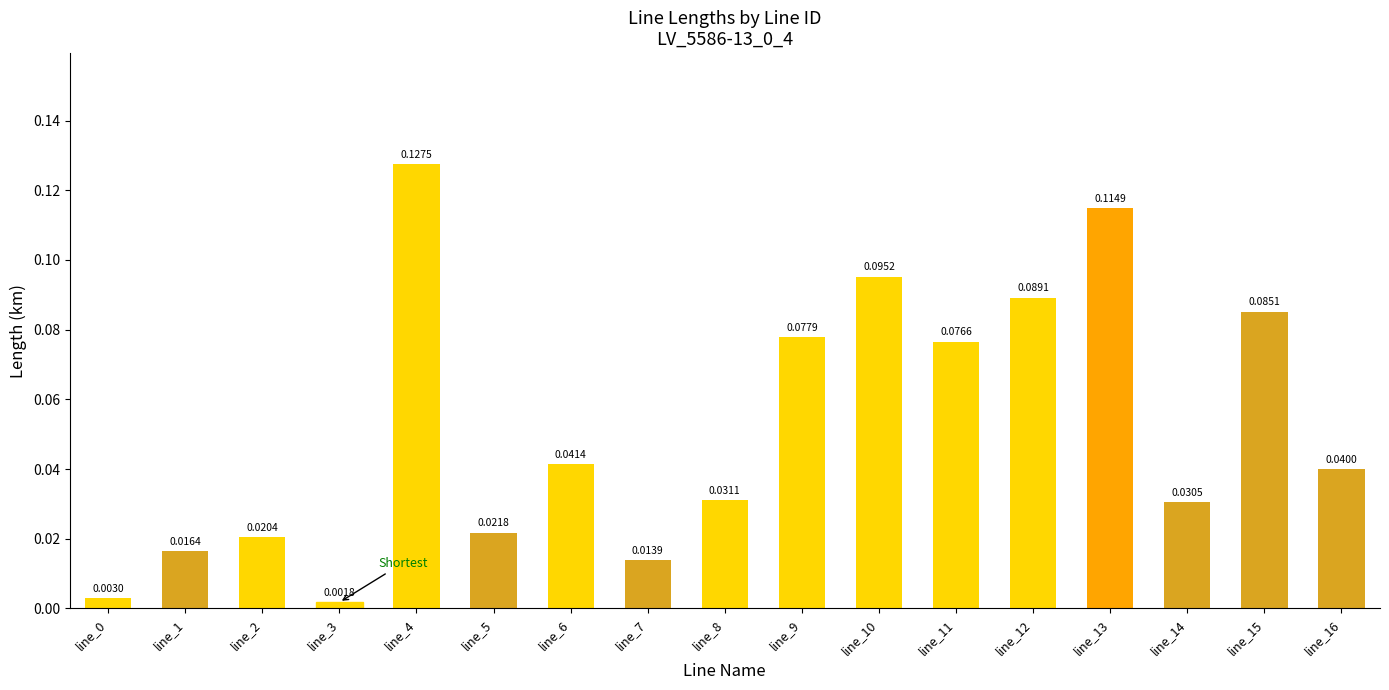

Which has a higher value, line_3 or line_4?

line_4